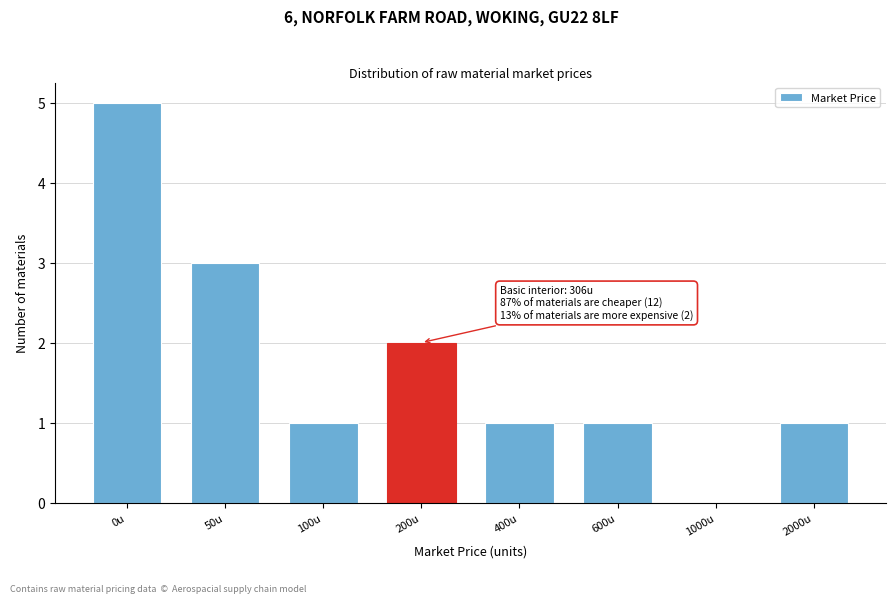

Reading right to left, list all the values displayed in this chart.

2000u=1	1000u=0	600u=1	400u=1	200u=2	100u=1	50u=3	0u=5